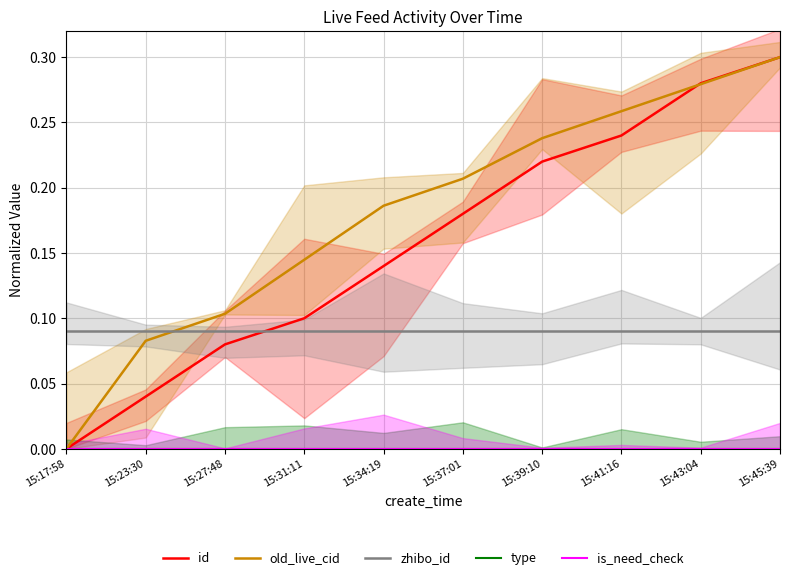

Which series has the largest range (max minus min)?

id